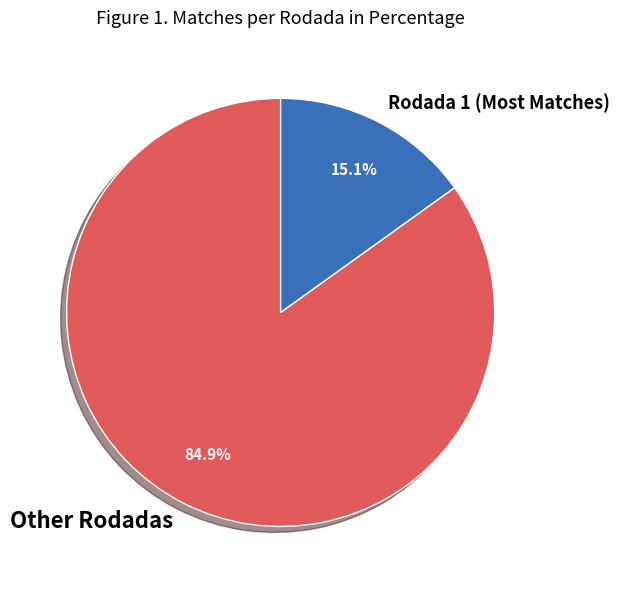

Is there a majority slice in this chart?

Yes